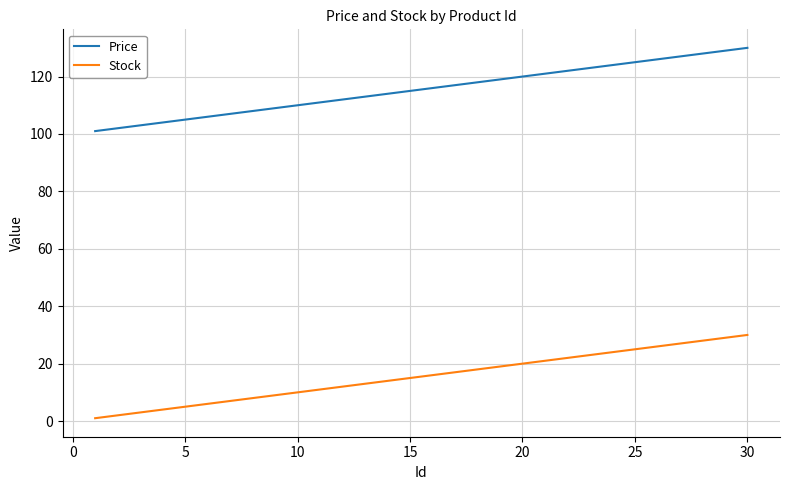

True or false: Price and Stock intersect in this chart.

False